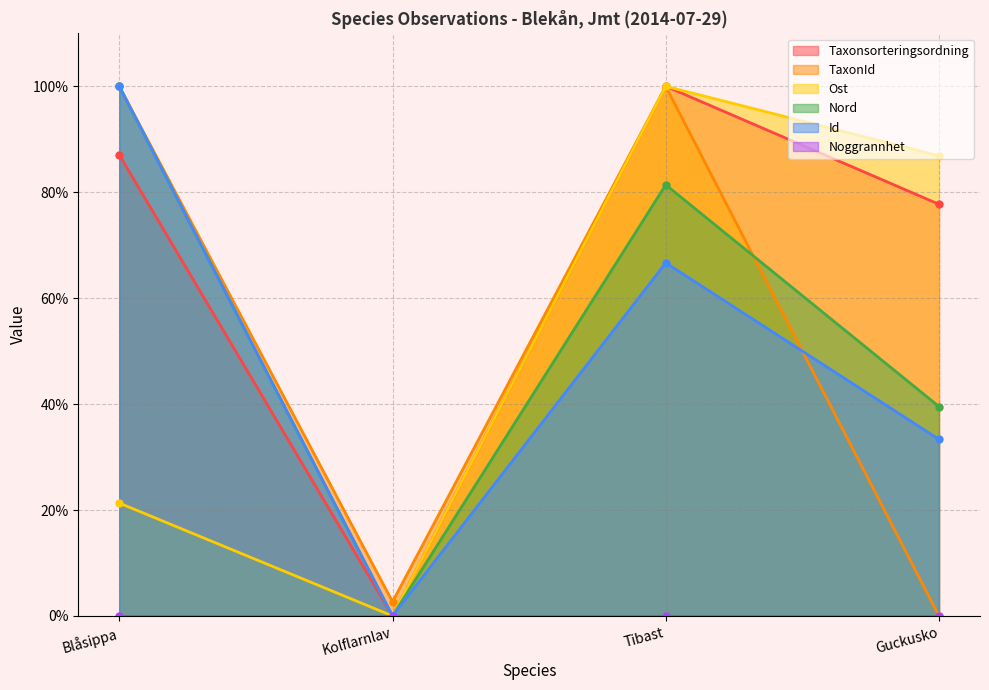

What is the label of the 1st point from the left?

Blåsippa